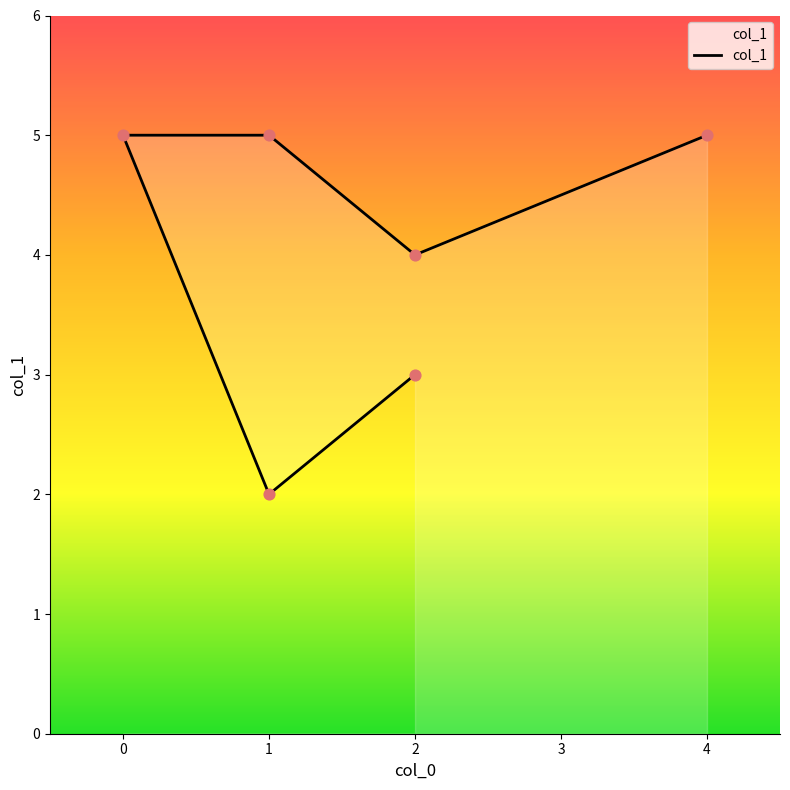

Which has a higher value, 4 or 2?

4